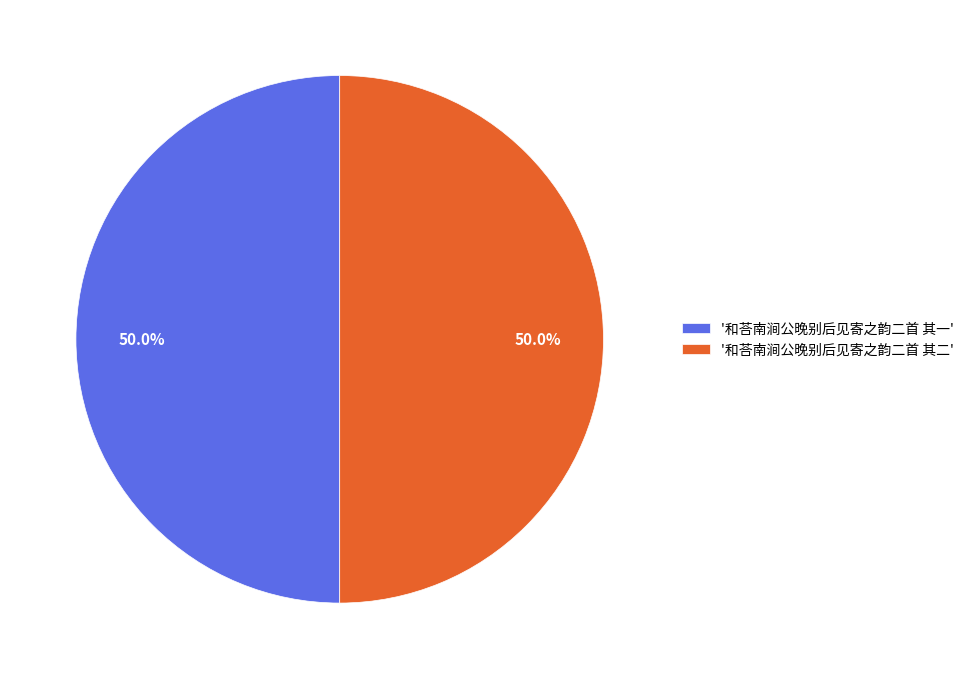

Is the sum of '和荅南涧公晚别后见寄之韵二首 其二' and '和荅南涧公晚别后见寄之韵二首 其一' greater than half?

Yes